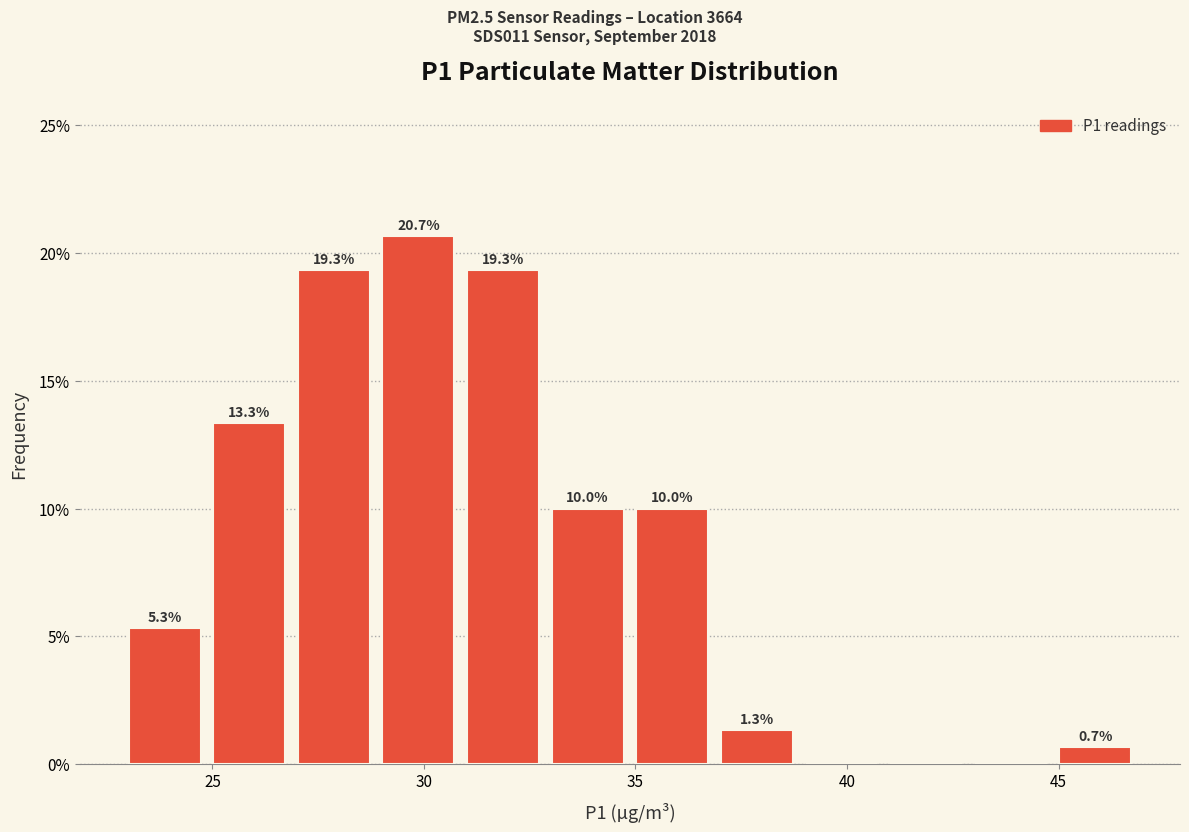

Which range on the x-axis has the tallest bar?

29 to 31